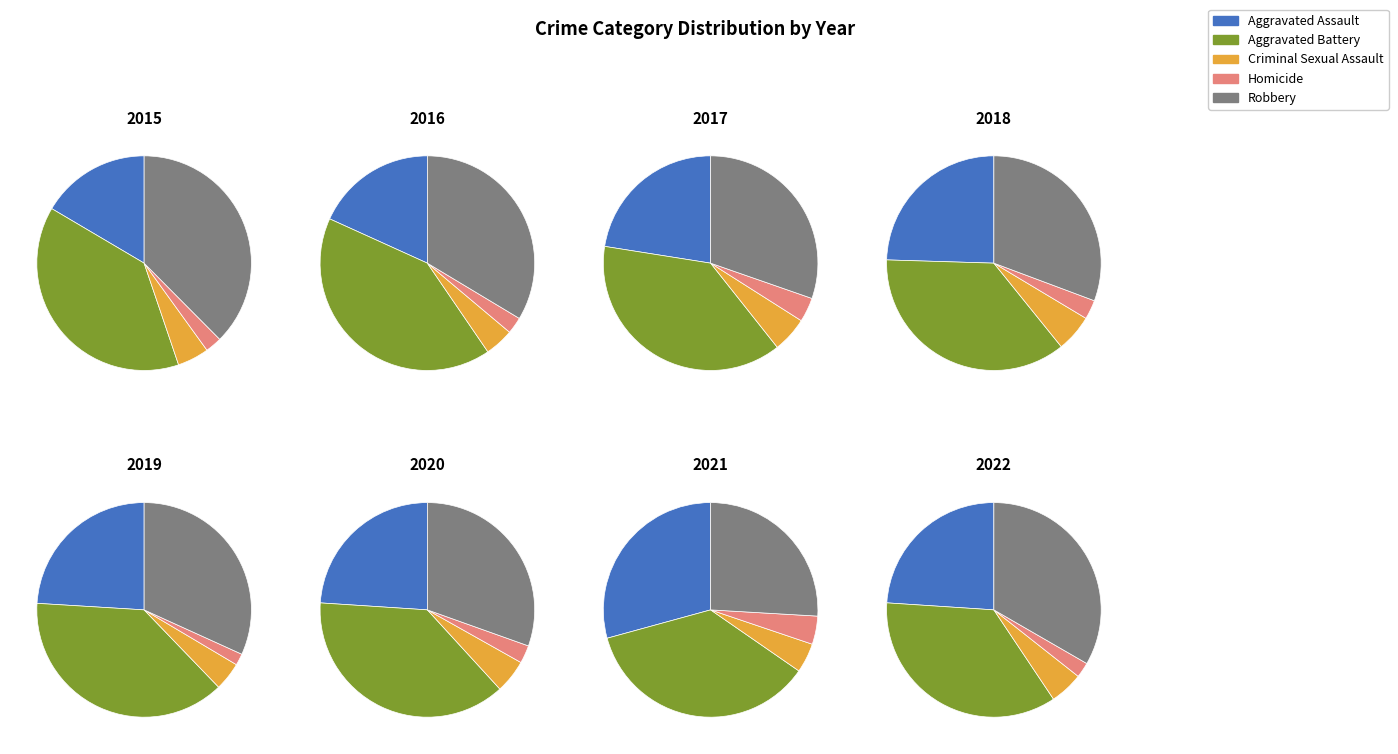

True or false: 2017 accounts for 10% of the total.

False